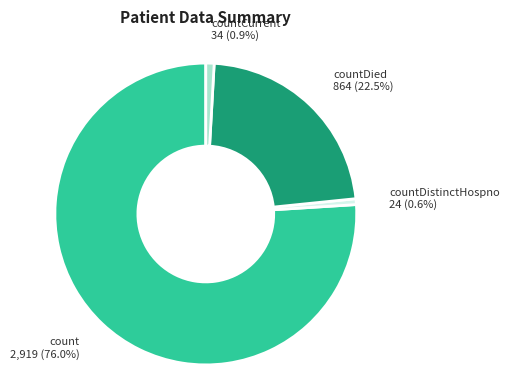

Does any single category account for the majority?

Yes